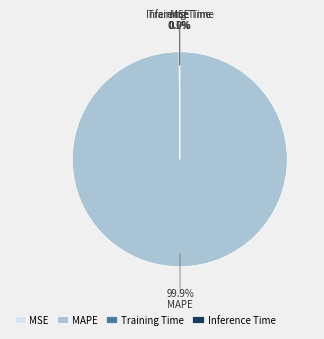

What is the largest slice in the pie chart?

MAPE